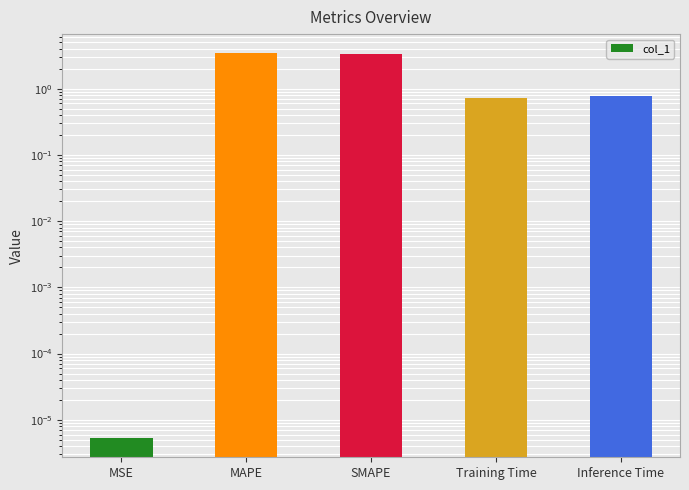

How many series are shown in this chart?

1